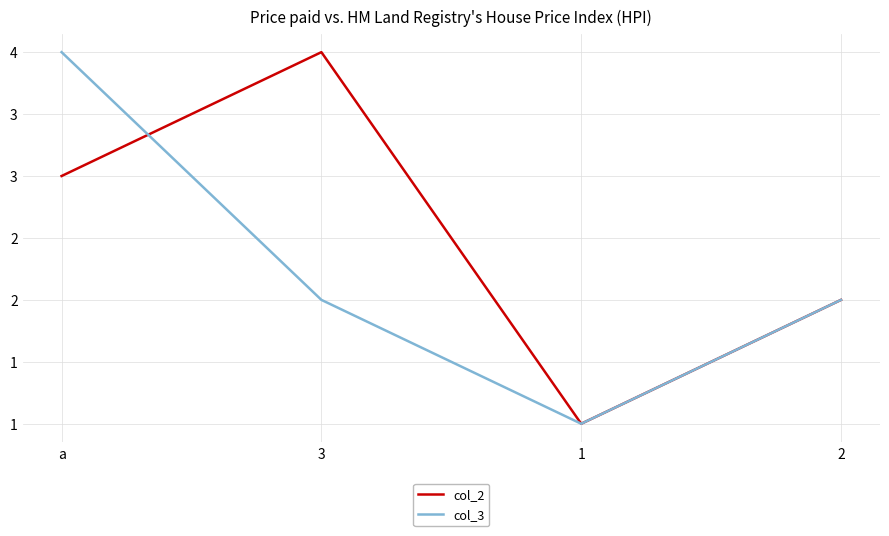

Is this an area chart (filled region under the line)?

No